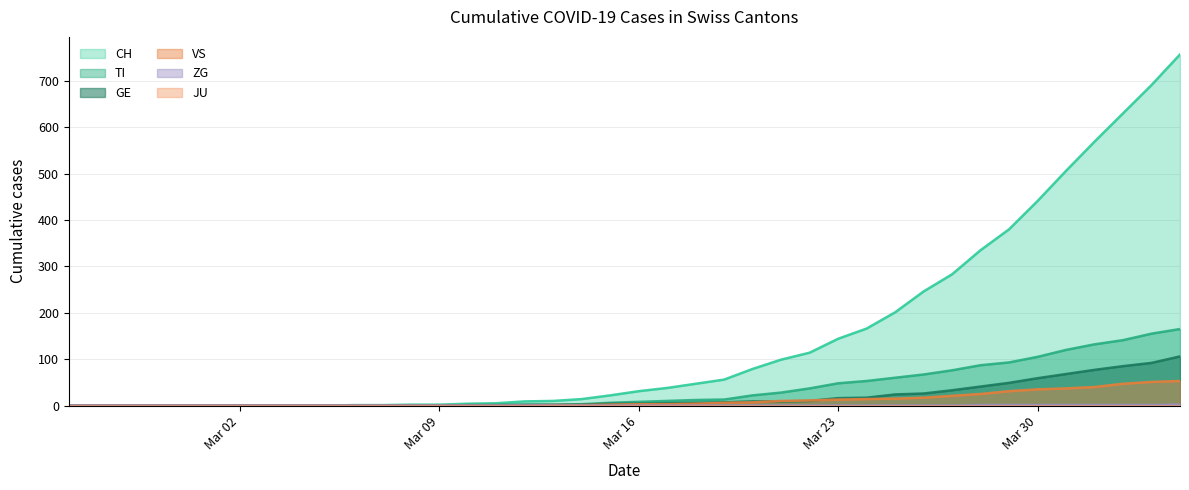

The VS series shows 60 at Mar 30. True or false?

False